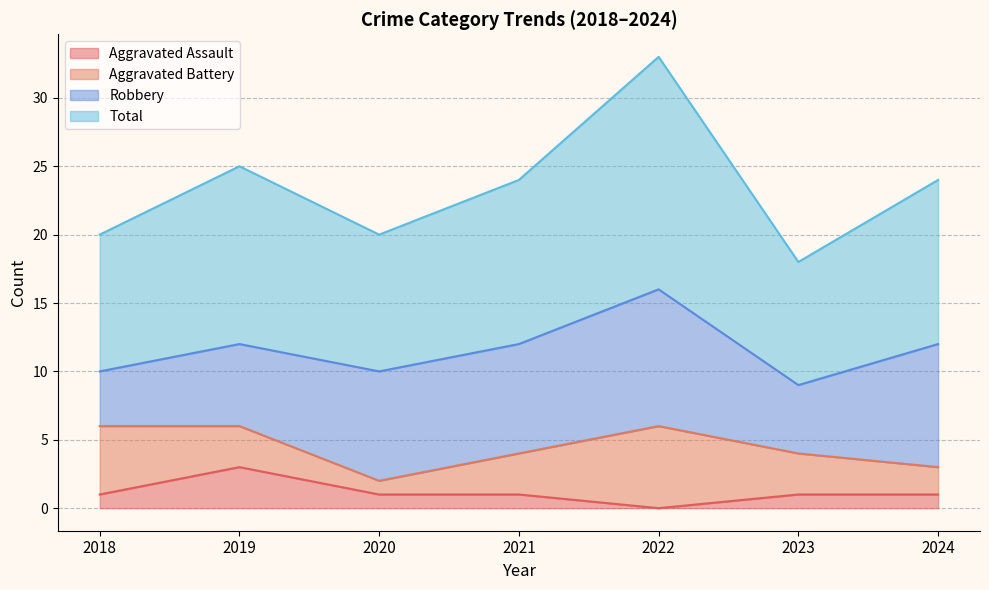

What is the difference between the maximum and second lowest values in the Aggravated Assault series?

2